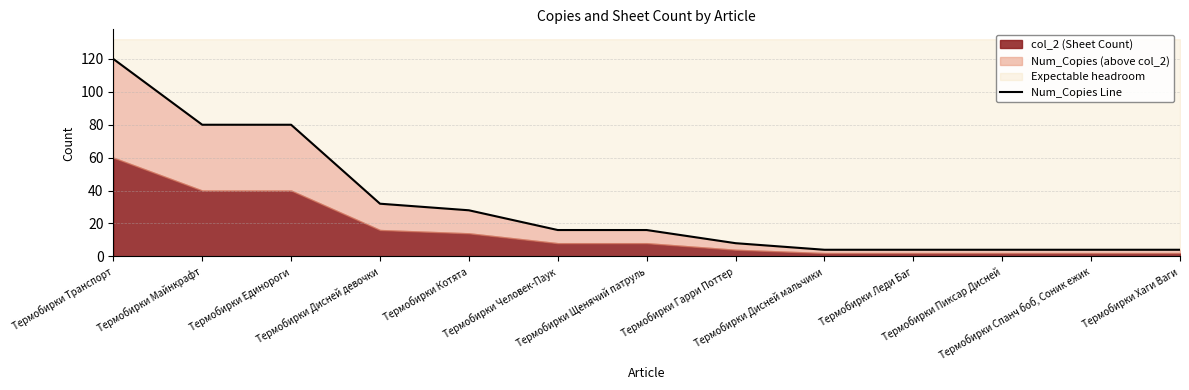

How many data points are above 16?

5